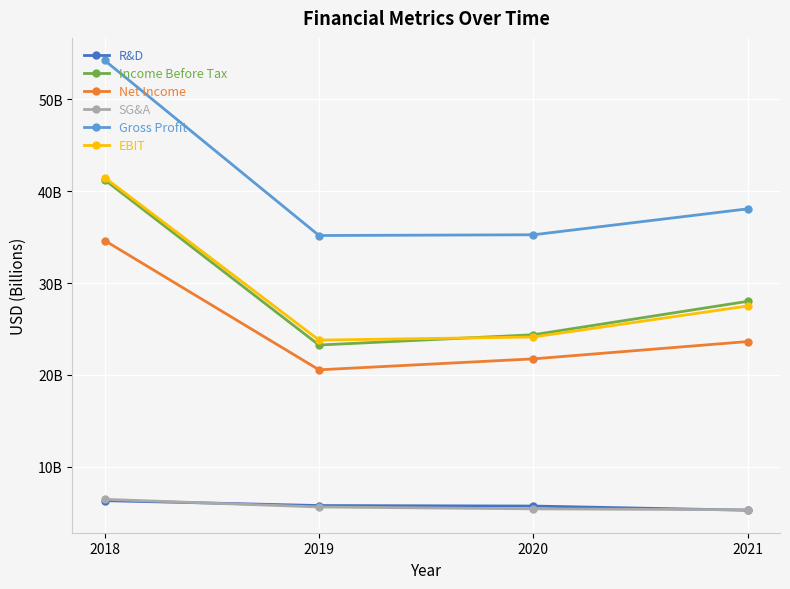

Does the chart have visible grid lines?

Yes